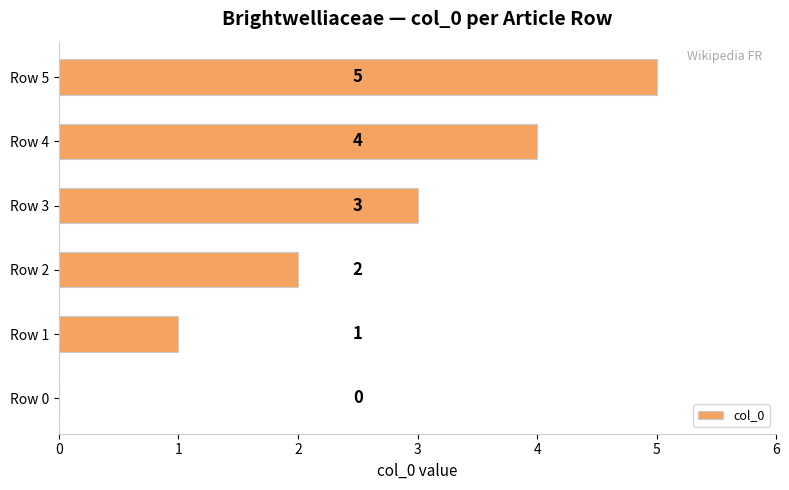

What is the sum of the values at Row 0 and Row 5?

5